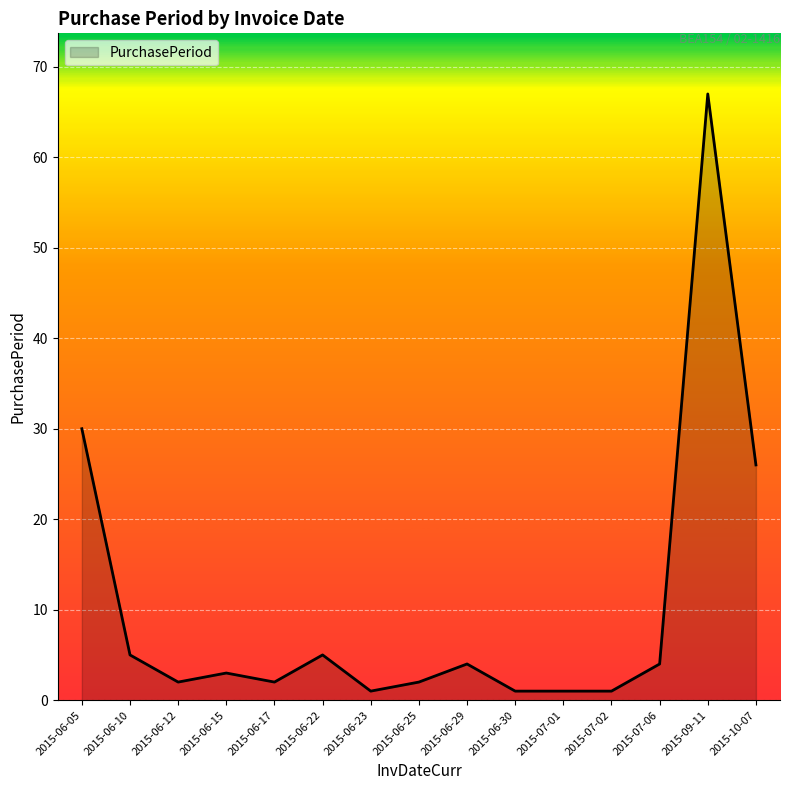

At which category does the data reach its first local valley?

2015-06-12